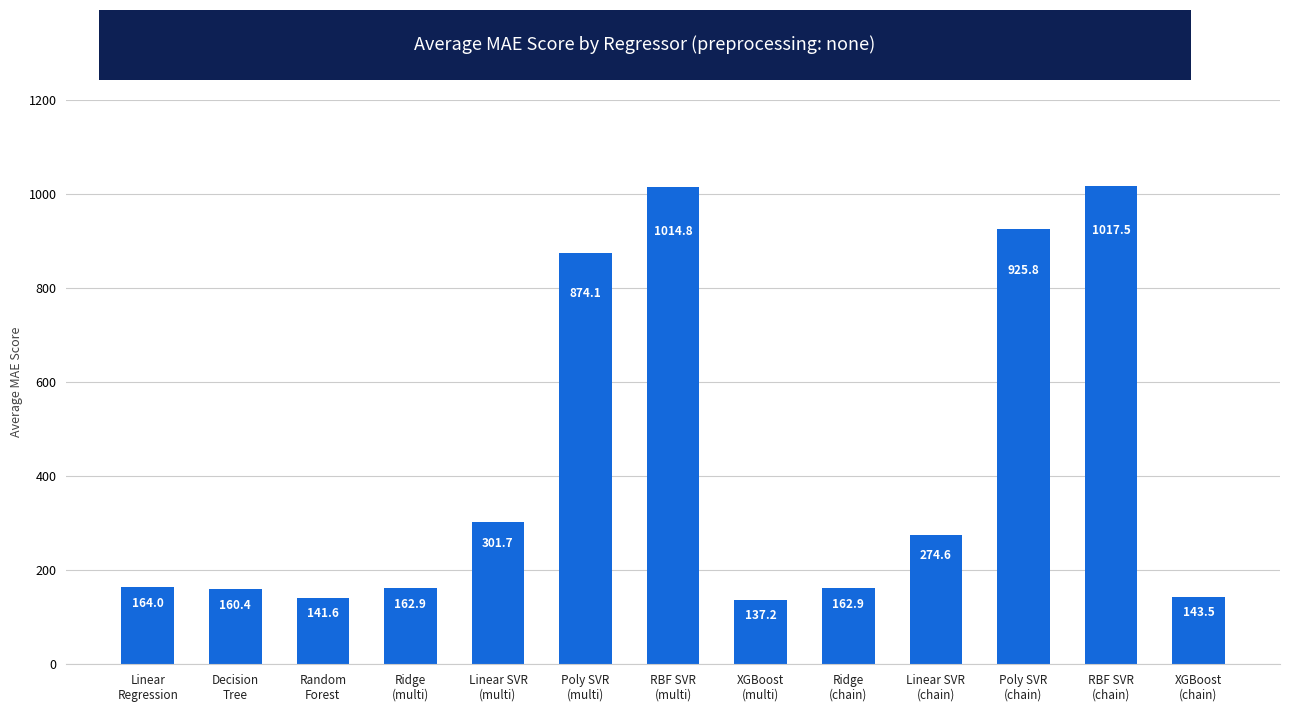

What is the sum of the values at Linear SVR
(chain) and XGBoost
(chain)?

418.1